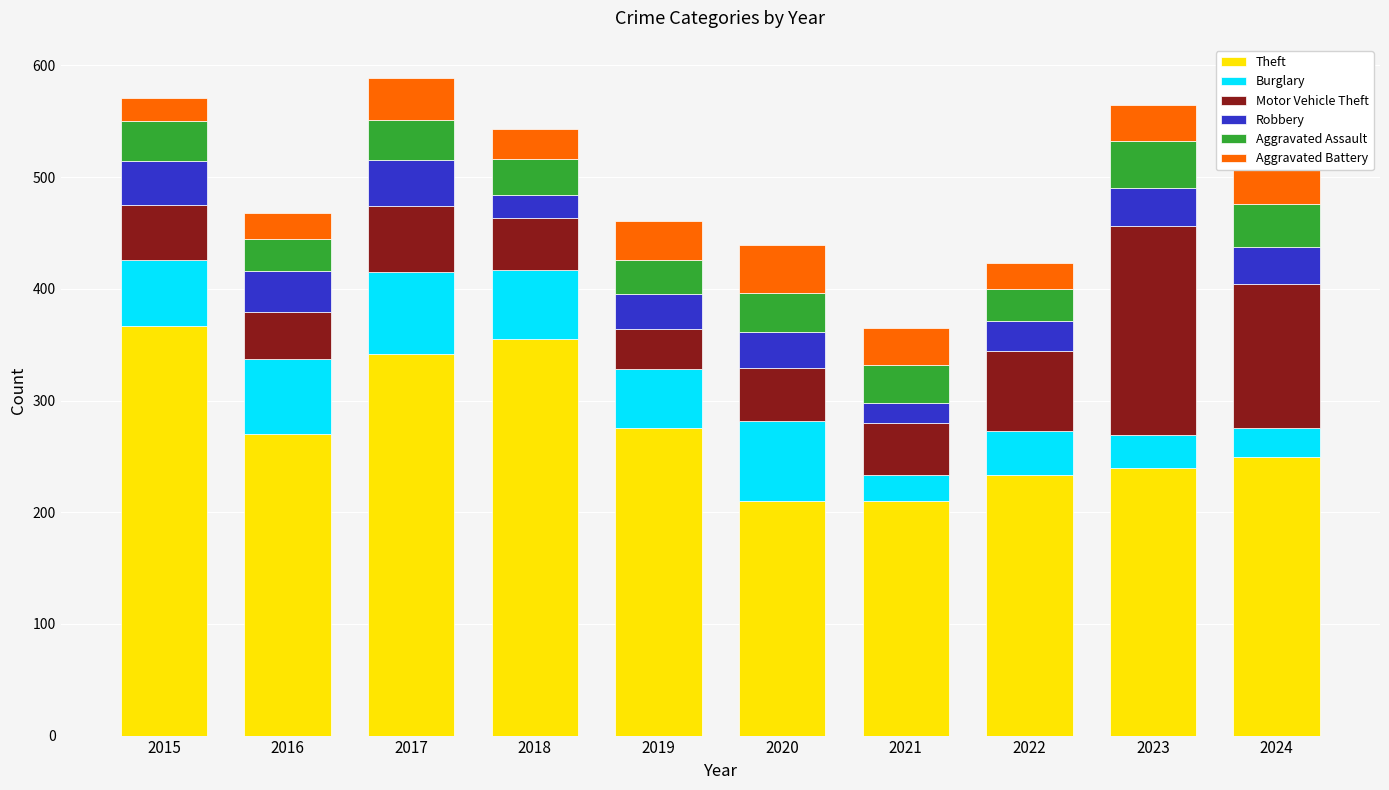

What is the total value across all series at 2015?

571